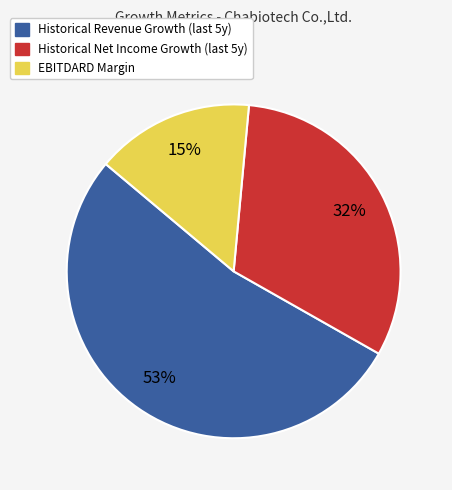

To the nearest percent, what is the average slice percentage?

33%